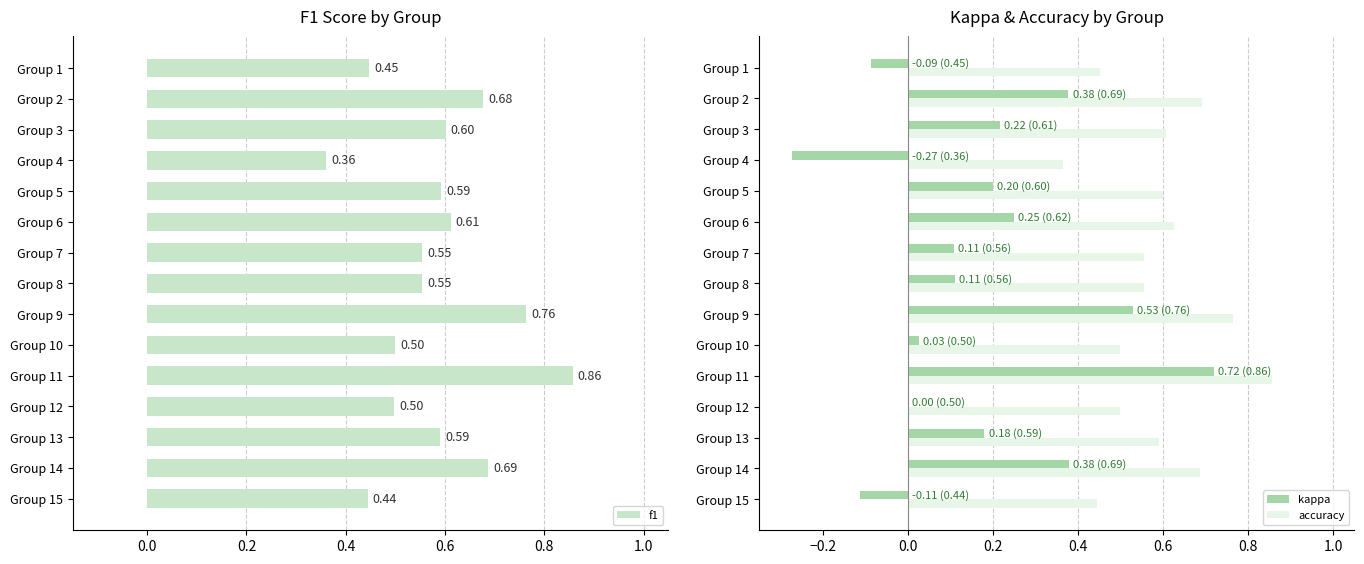

Is the value of kappa at Group 8 greater than the value of accuracy at Group 3?

No